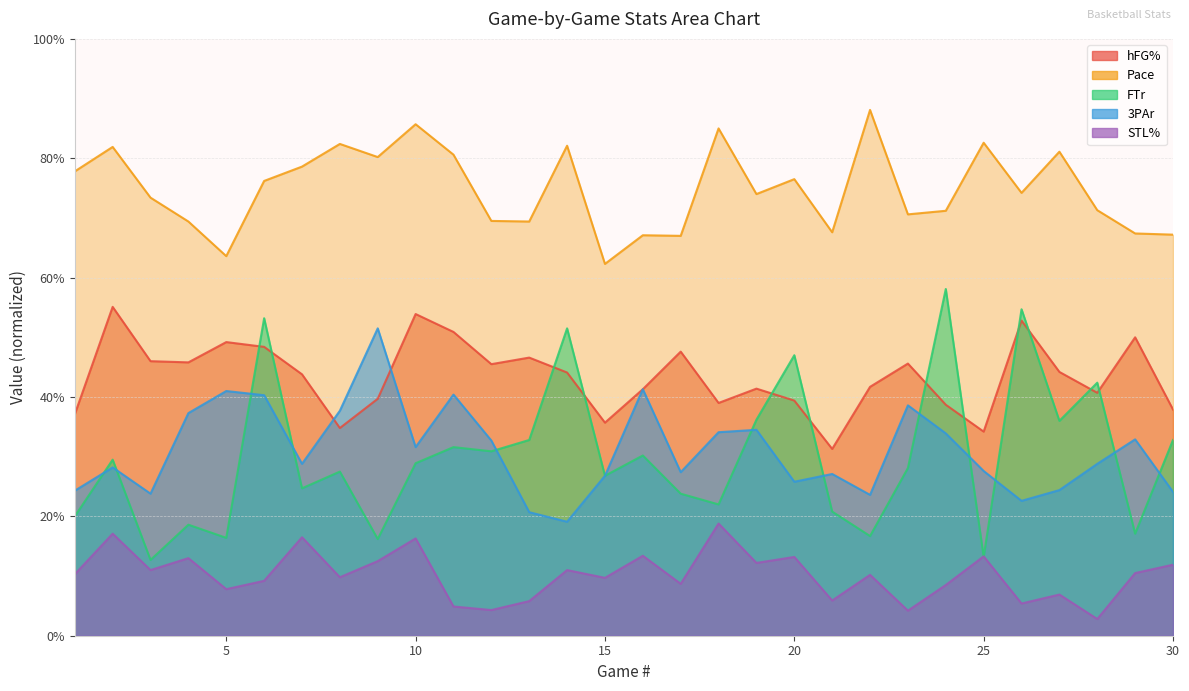

What are all the series names shown in the legend?

hFG%, Pace, FTr, 3PAr, STL%